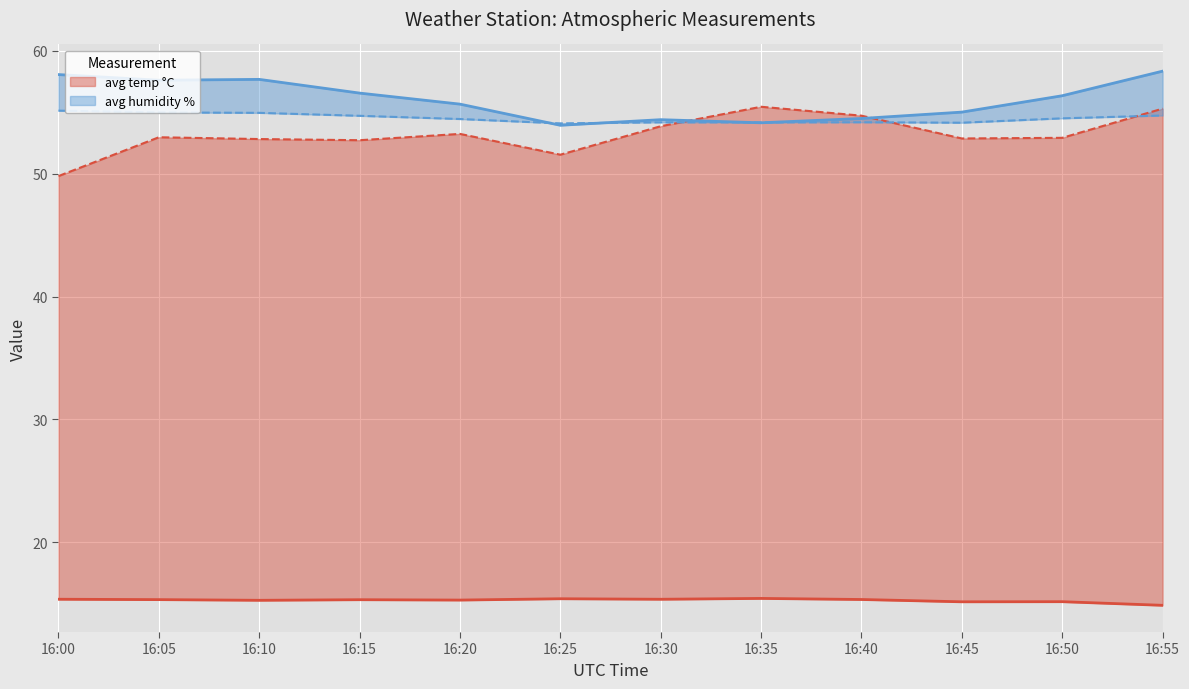

How many data points does each series have?

12